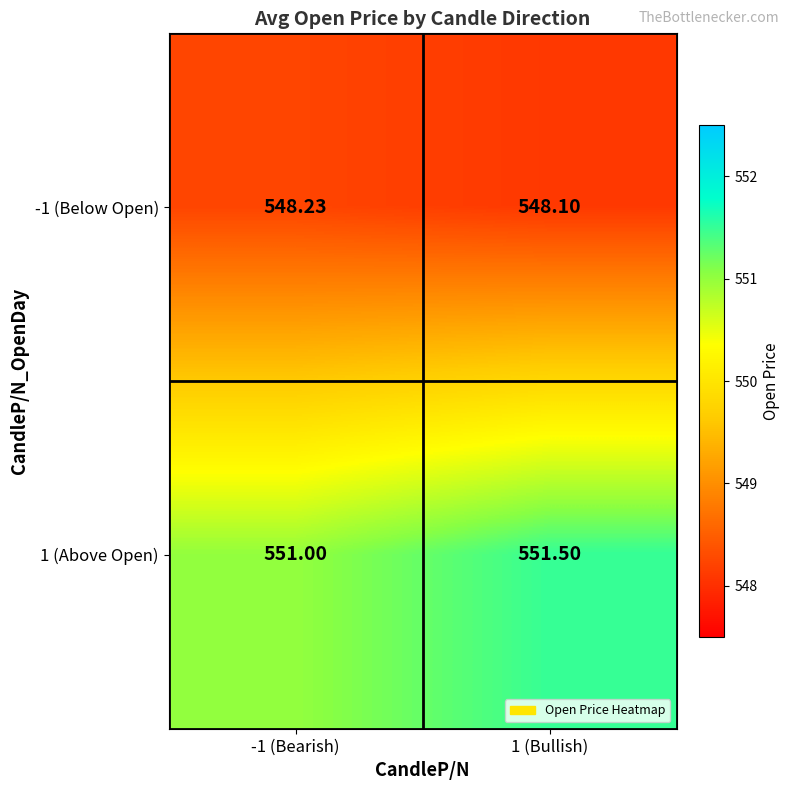

Rank the series by their average value, from lowest to highest.

-1 (Below Open), 1 (Above Open)